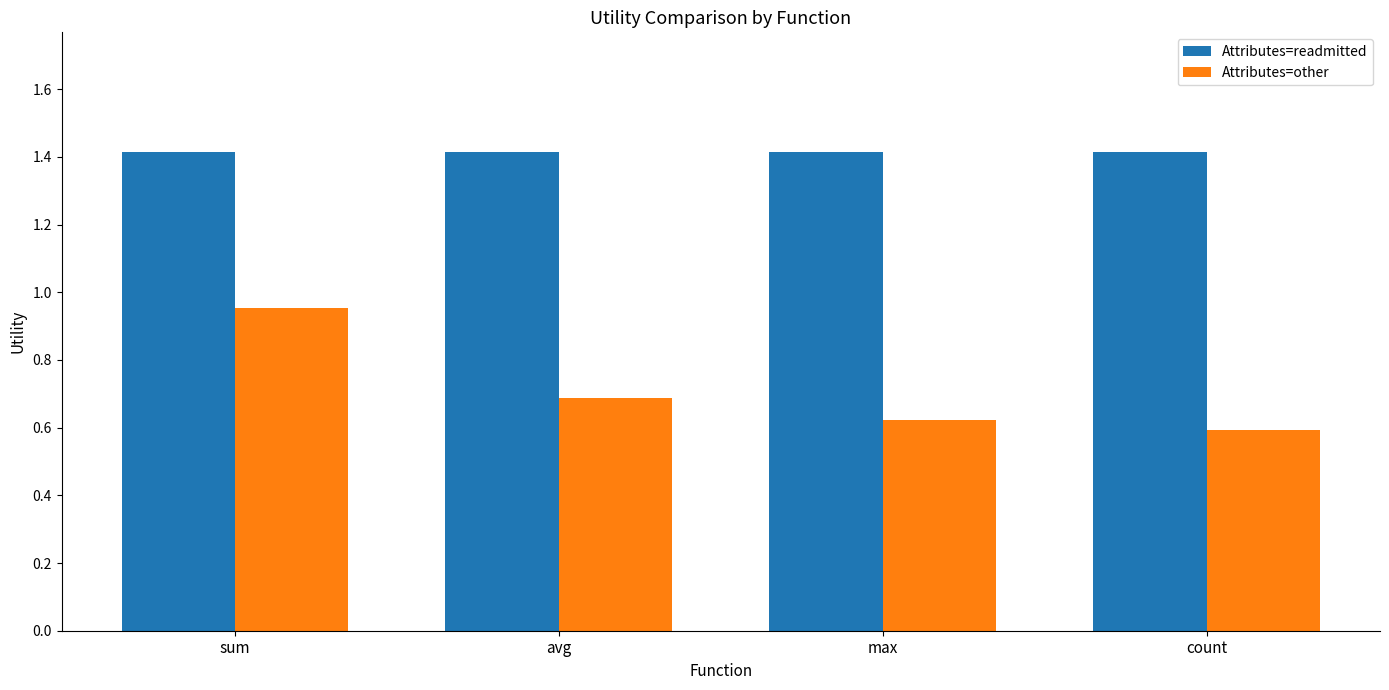

What is the spread (max minus min) of values at avg?

0.7